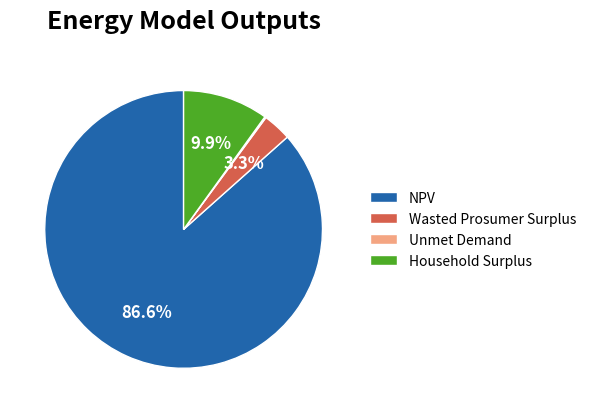

What portion of the pie excludes Wasted Prosumer Surplus?

96.7%